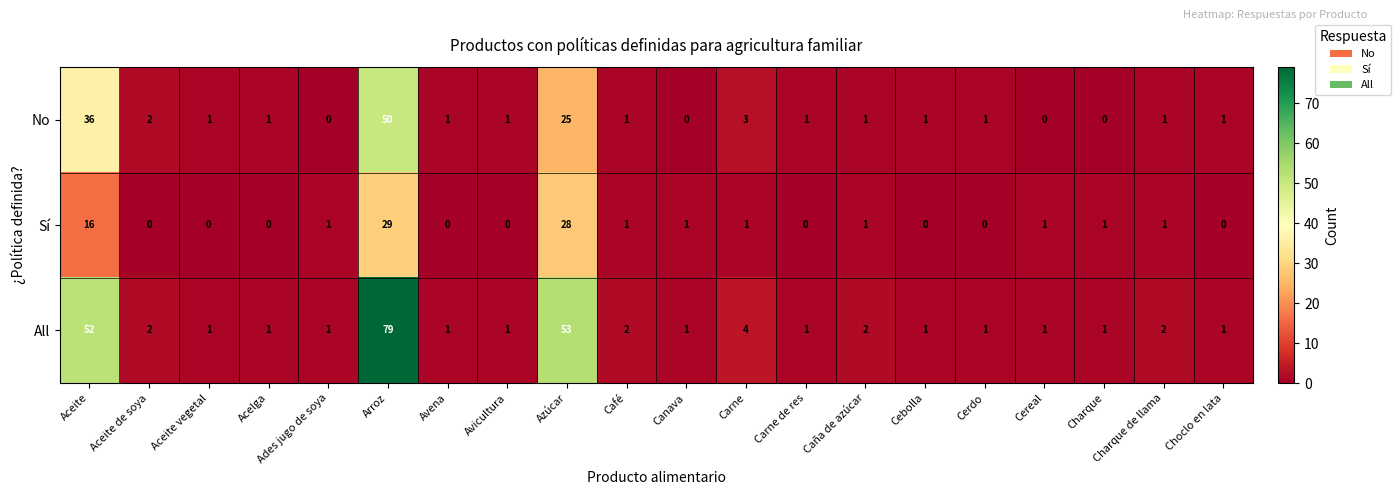

What is the greatest value displayed?

79